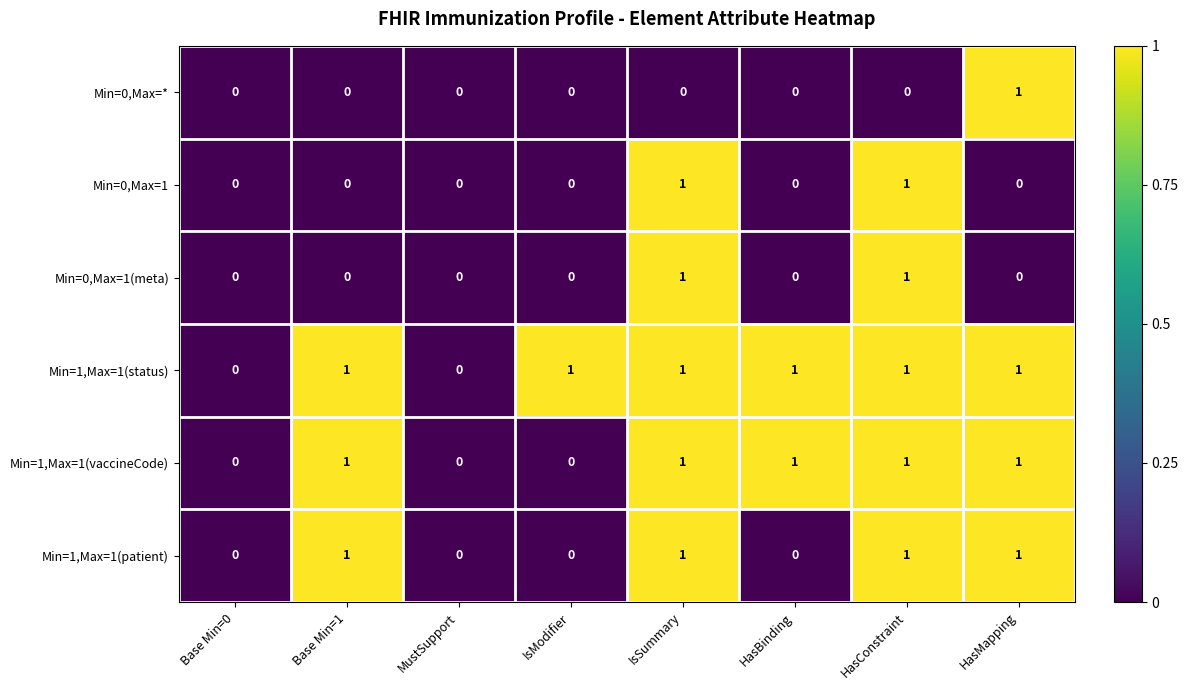

Is the value of Min=0,Max=* at HasConstraint greater than the value of Min=1,Max=1(status) at HasMapping?

No